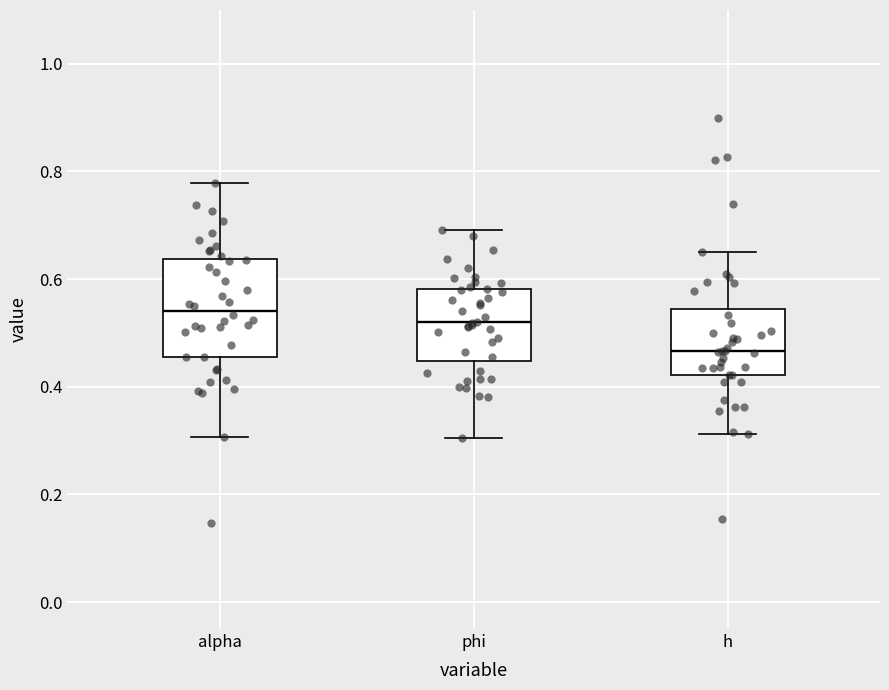

Reading left to right, transcribe this box plot: for each box, give where its median line is, the range the box spans, and where its two whiskers end, as read against the y-axis. The values are not printed on the chart, so give them approximately, as read against the axis.

alpha: median 0.54, box 0.46 to 0.64, whiskers 0.30 to 0.78
phi: median 0.52, box 0.44 to 0.58, whiskers 0.30 to 0.70
h: median 0.46, box 0.42 to 0.54, whiskers 0.32 to 0.64